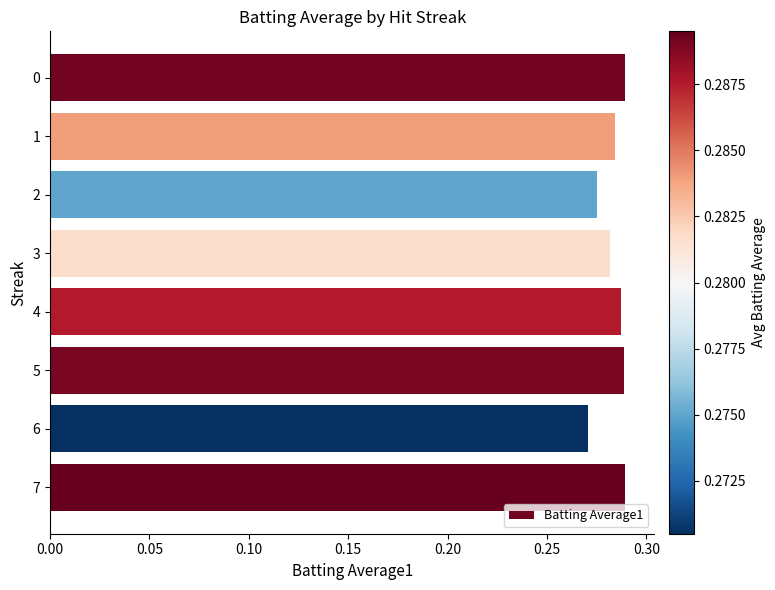

How many values are between 0 and 1?

8